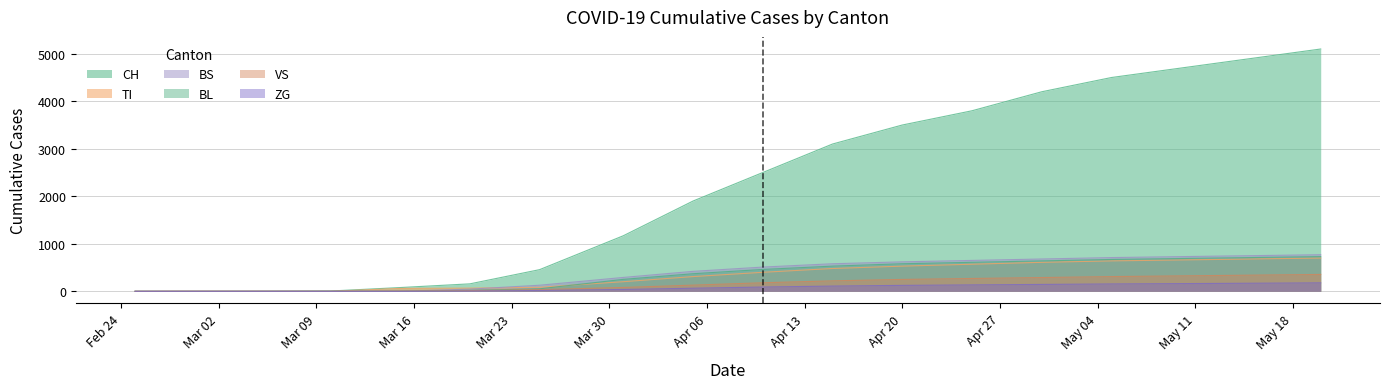

Which series has the largest total across all categories?

CH